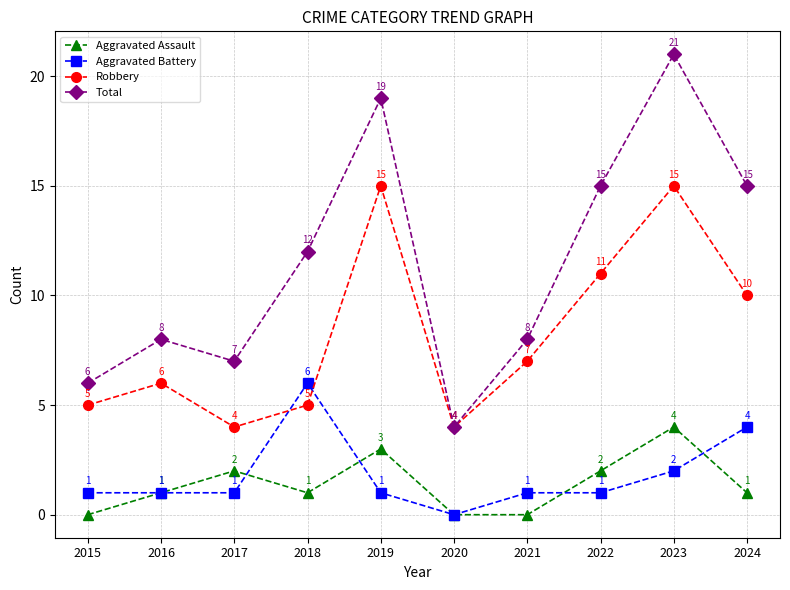

The Total series shows 4 at 2018. True or false?

False